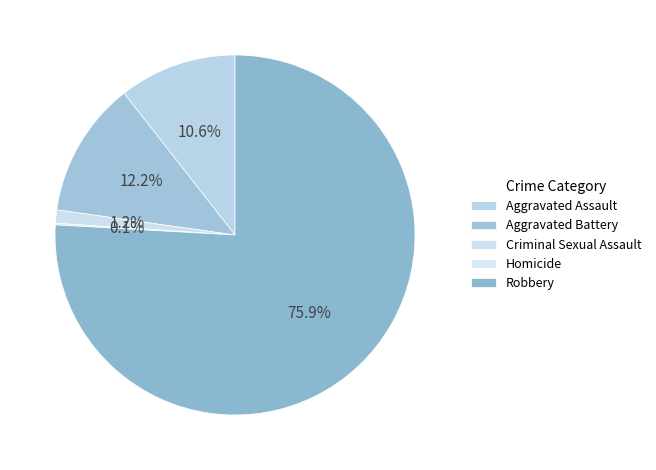

True or false: Aggravated Assault accounts for 24% of the total.

False